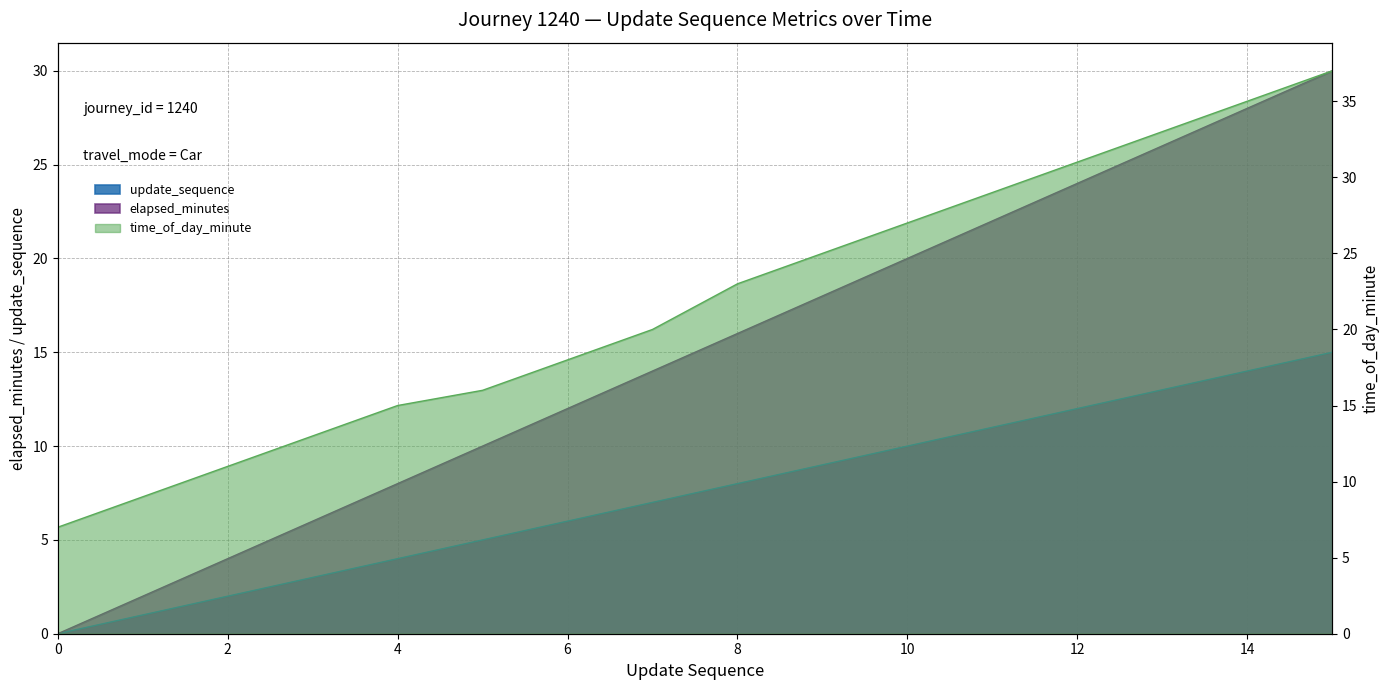

List the series in order of their peak value, lowest first.

update_sequence, elapsed_minutes, time_of_day_minute